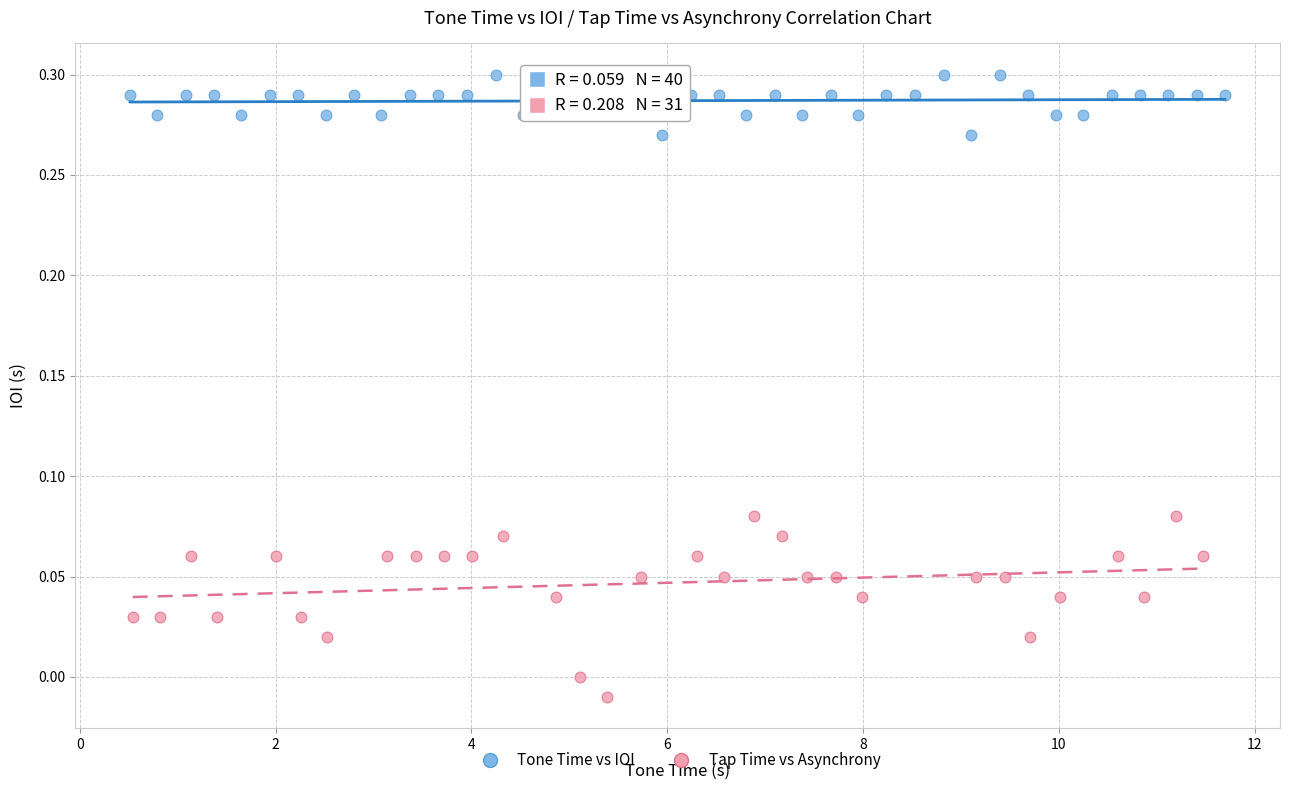

Which series reaches the minimum Y coordinate?

Tap Time vs Asynchrony